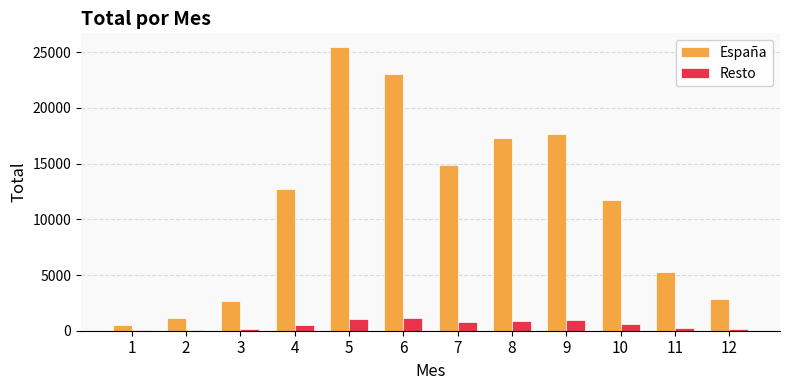

The value of España at 9 is 17688. True or false?

True